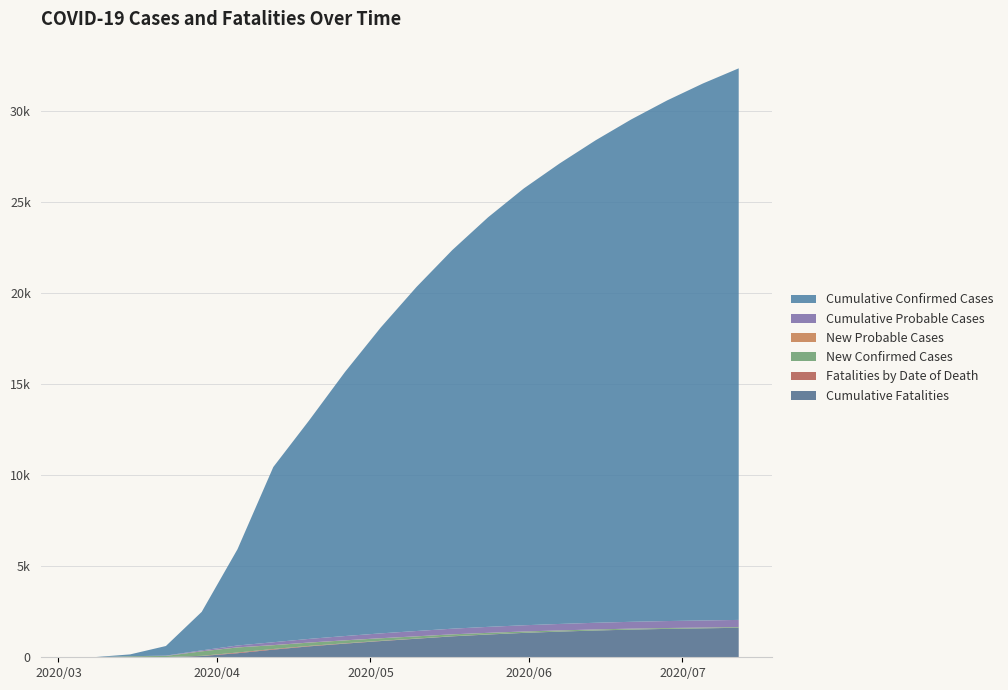

Reading right to left, transcribe all the data shown in this chart.

Cumulative Fatalities: 1620	1590	1560	1520	1470	1410	1340	1250	1150	1020	890	750	600	421	223	69	12	1	0	0
New Probable Cases: 1	1	1	1	2	2	2	2	3	3	4	4	5	6	6	5	2	0	1	0
Fatalities by Date of Death: 1	2	2	3	3	4	5	6	8	10	14	18	25	34	38	11	1	1	0	0
New Confirmed Cases: 38	40	45	50	55	60	70	85	100	120	140	160	180	208	279	245	60	53	2	0
Cumulative Probable Cases: 393	388	382	375	366	355	342	328	310	290	265	235	200	157	101	49	17	3	1	0
Cumulative Confirmed Cases: 30300	29500	28600	27600	26500	25300	24000	22500	20800	18900	16800	14500	12000	9625	5289	2115	527	100	3	0